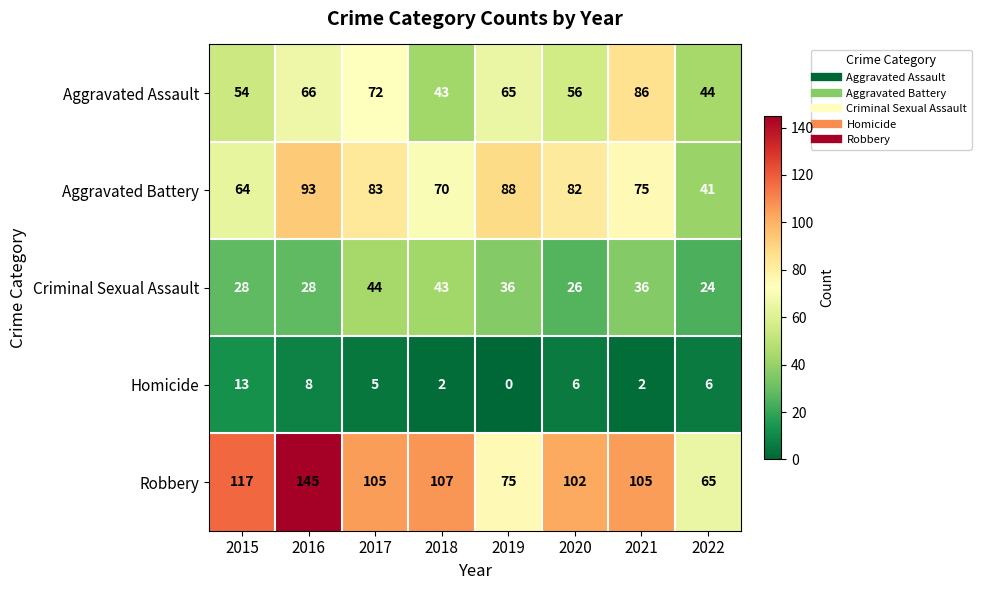

Where does the Criminal Sexual Assault series first go above 36?

2017